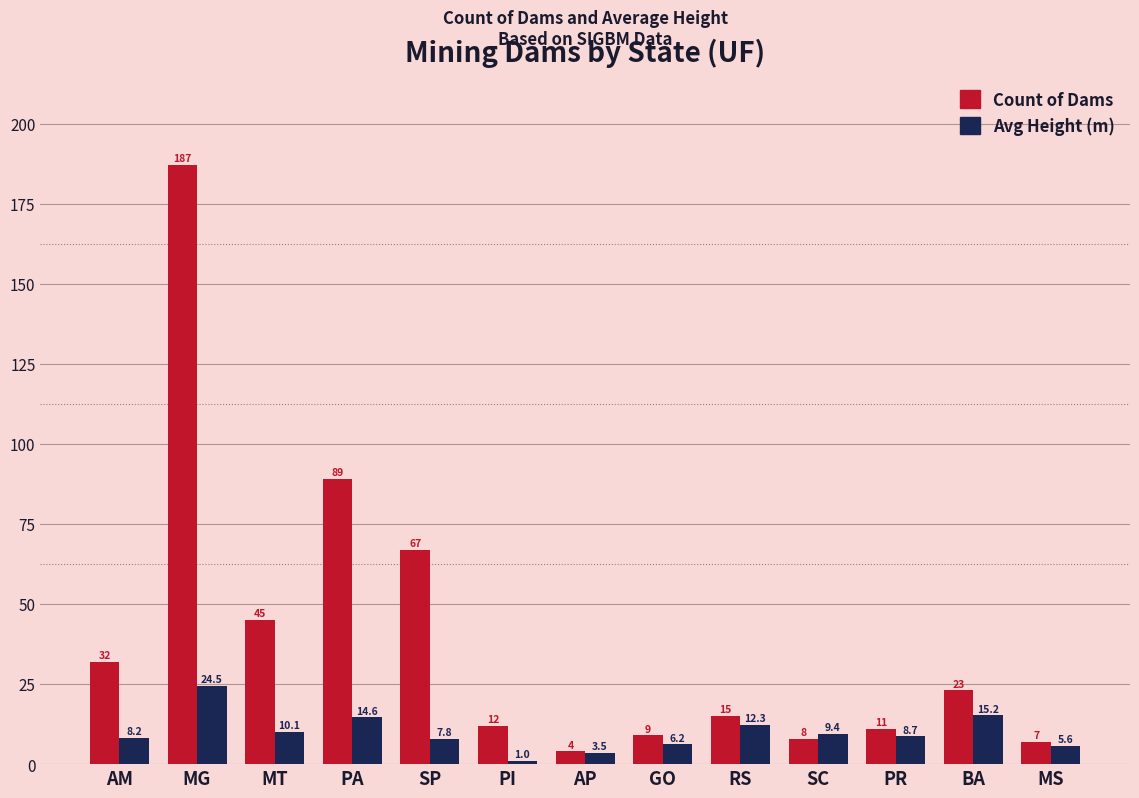

Rank the series at PA from lowest to highest value.

Avg Height (m), Count of Dams